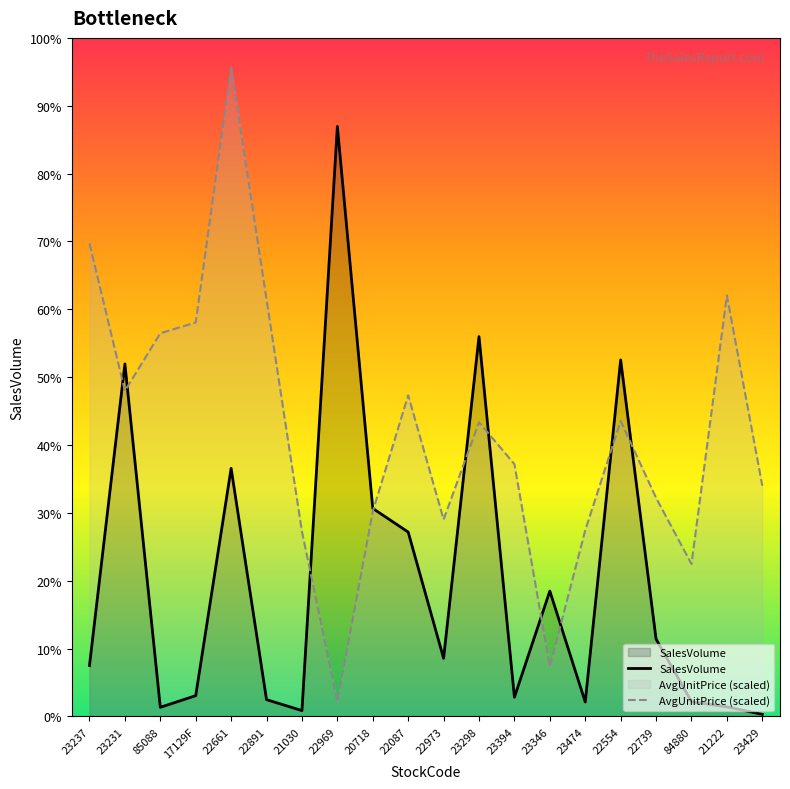

At which label is AvgUnitPrice (scaled) closest to 6802?

23231